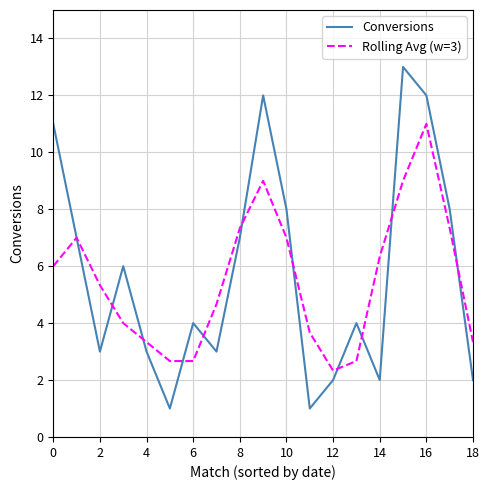

What is the maximum value for Rolling Avg (w=3)?

11.0